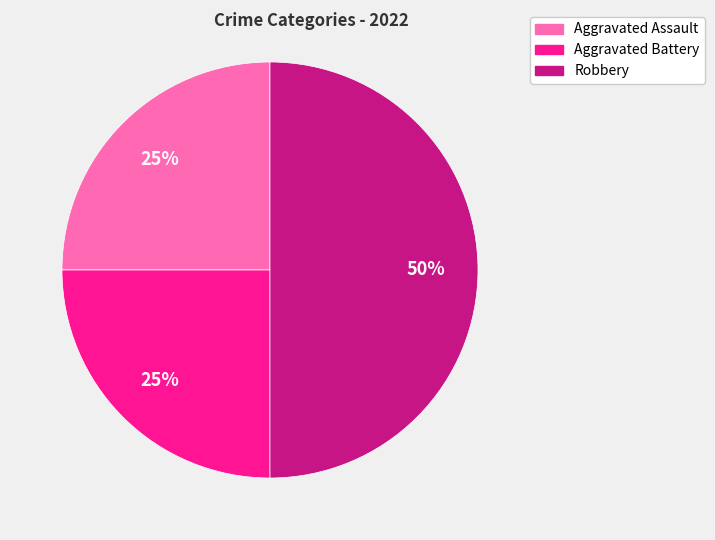

To the nearest percent, what is the average slice percentage?

33%